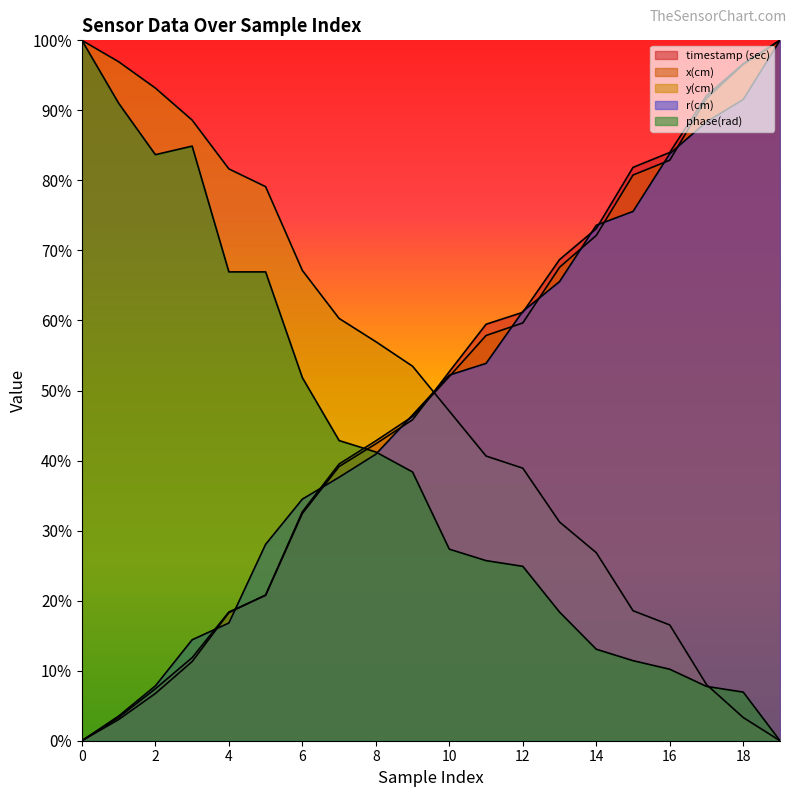

Where do x(cm) and r(cm) first cross each other?

3 and 4